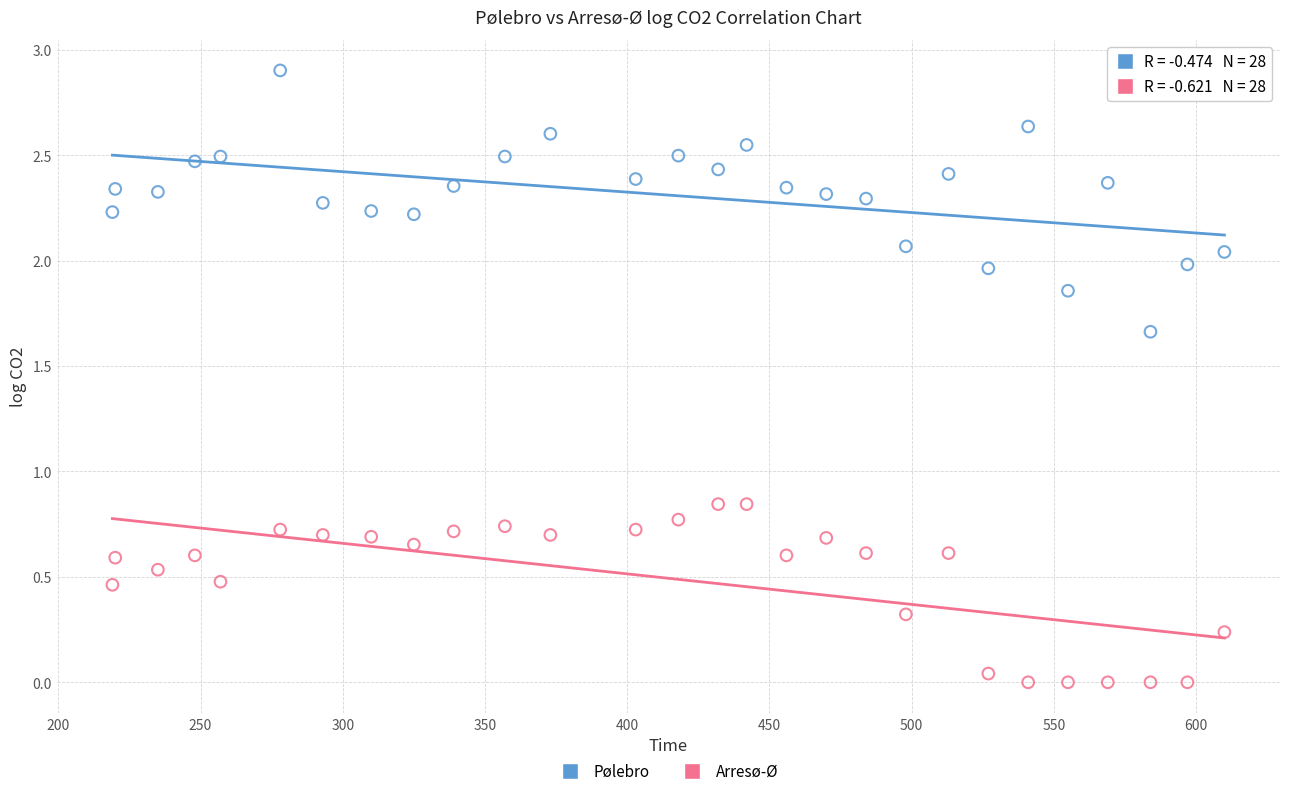

Which series has the widest spread of Y values?

Pølebro